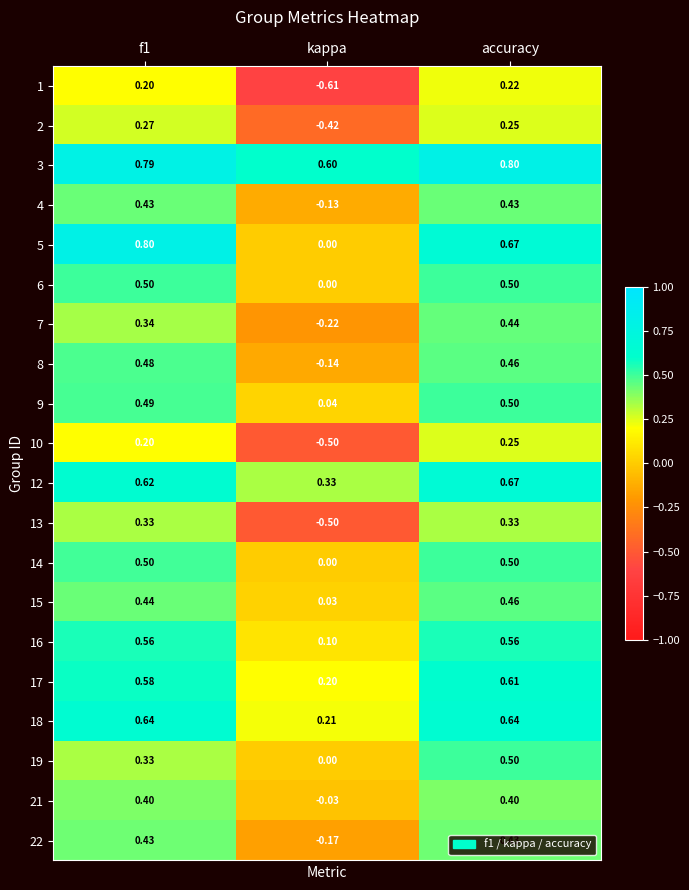

How many data points does each series have?

3